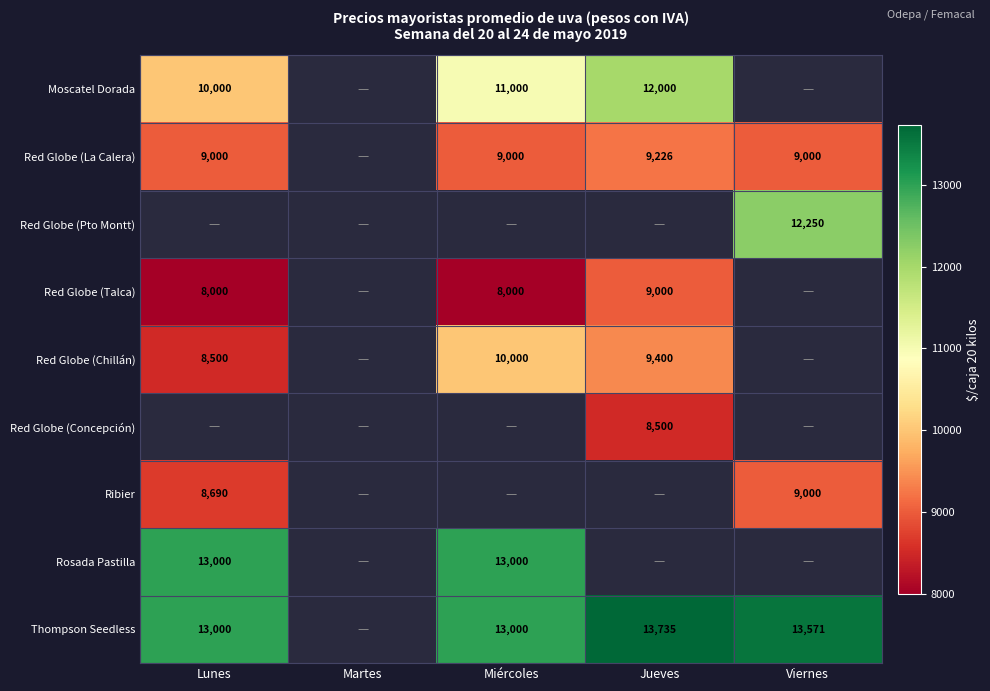

The Ribier series shows 8690 at Lunes. True or false?

True